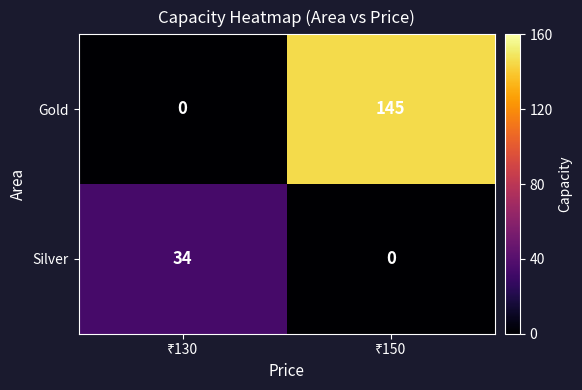

How many distinct data groups are displayed?

2